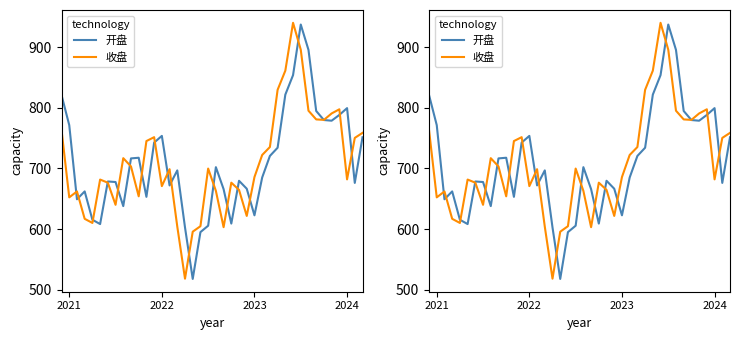

What is the label of the 34th point from the right?

6